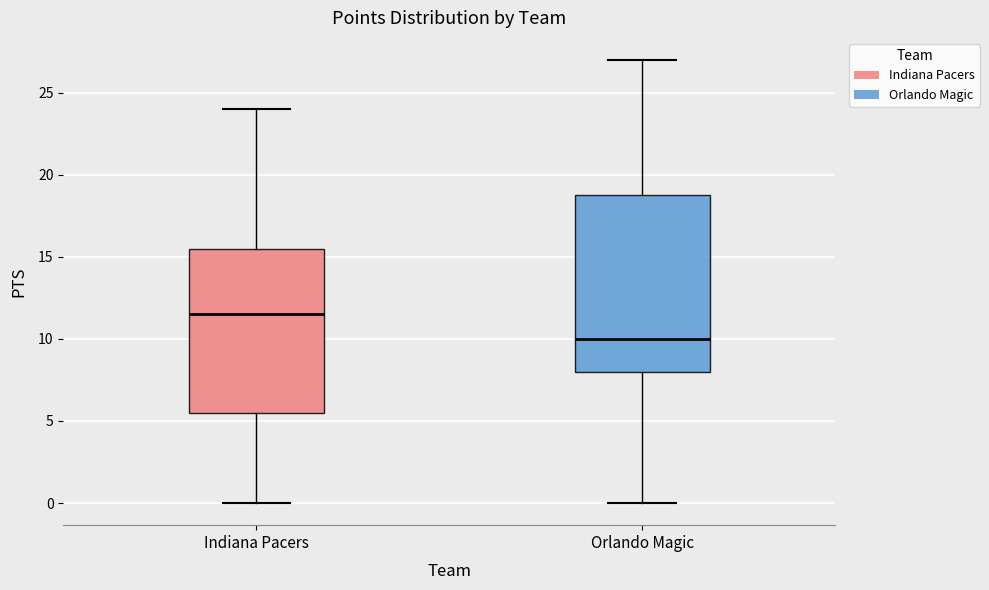

Reading left to right, read every box against the y-axis: the position of its median line, the range the box covers, and the ends of its whiskers. The values are not printed on the chart, so give them approximately, as read against the axis.

Indiana Pacers: median 11.5, box 5.5 to 15.5, whiskers 0.0 to 24.0
Orlando Magic: median 10.0, box 8.0 to 19.0, whiskers 0.0 to 27.0